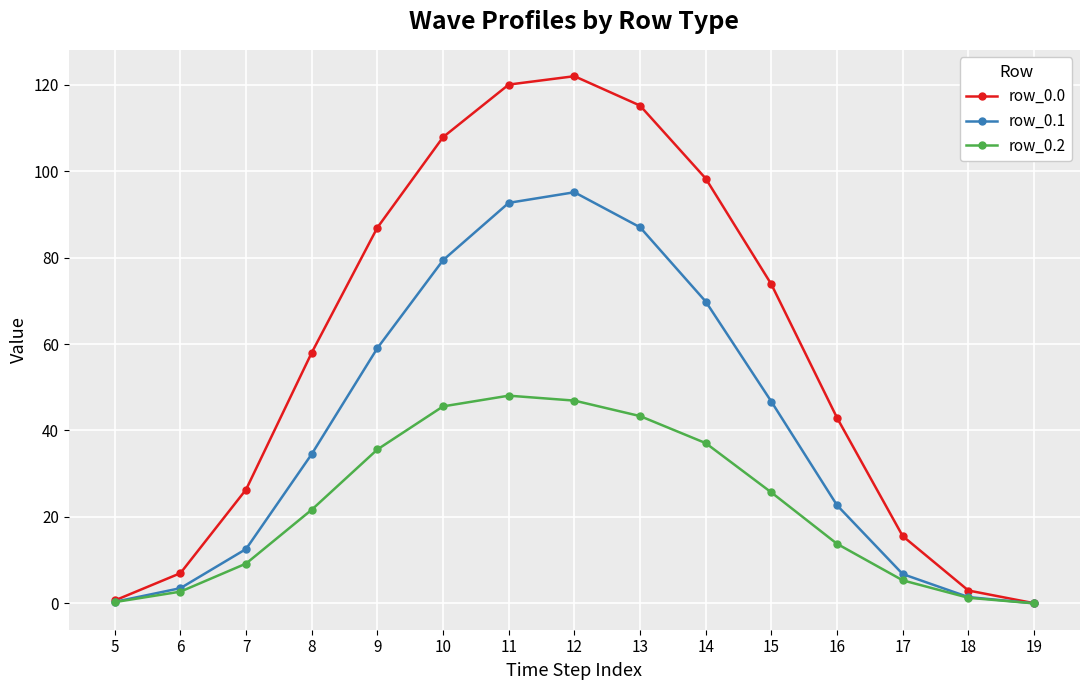

True or false: row_0.0 has more than 2 points higher than both neighbors.

False